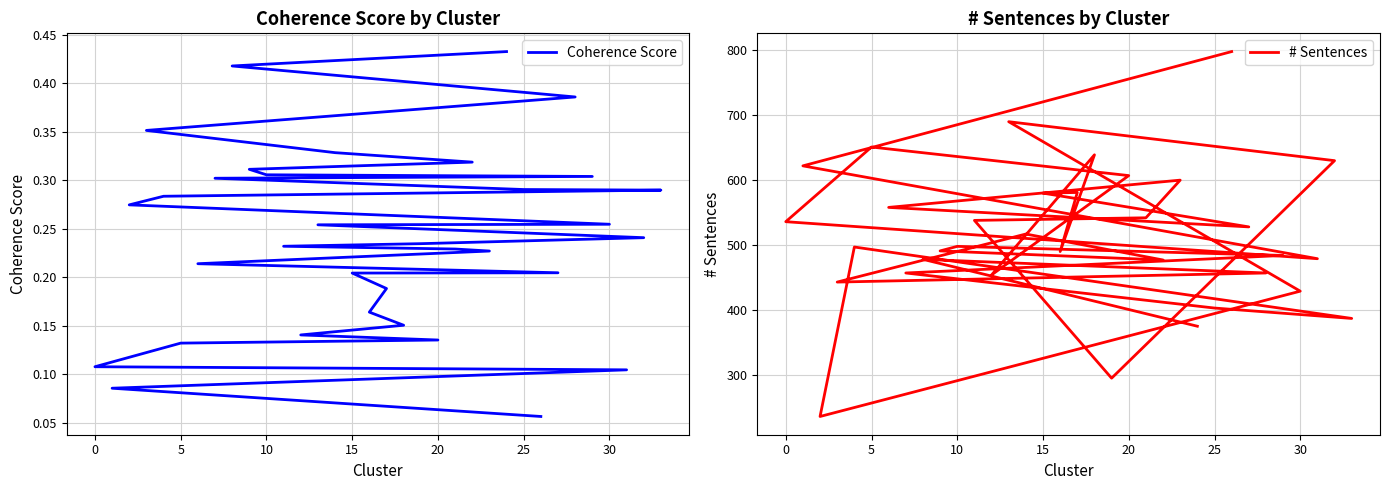

True or false: Coherence Score has more than 2 interior local peaks.

False